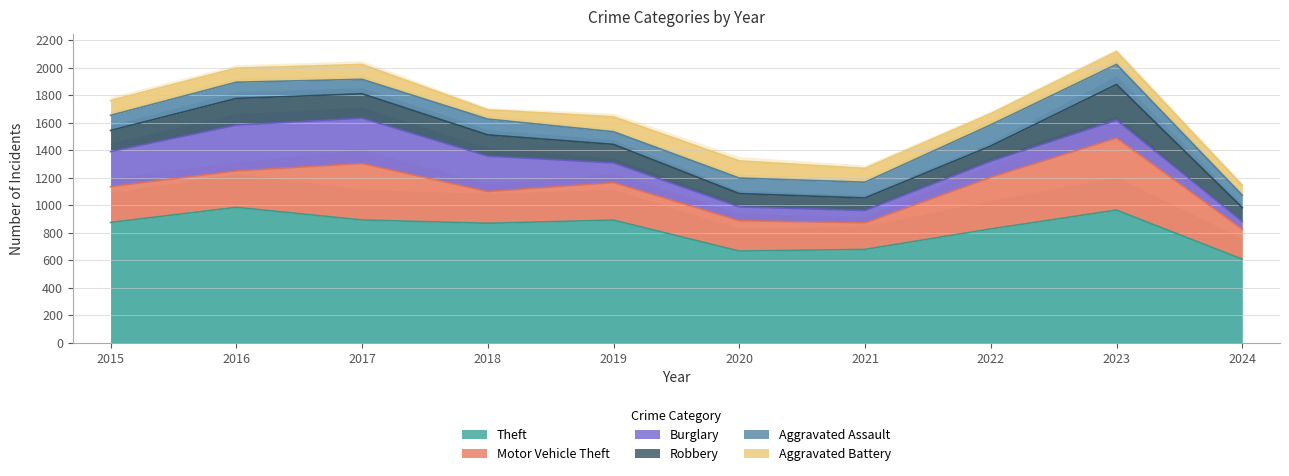

What is the sum of the Aggravated Battery values at 2021 and 2023?

192